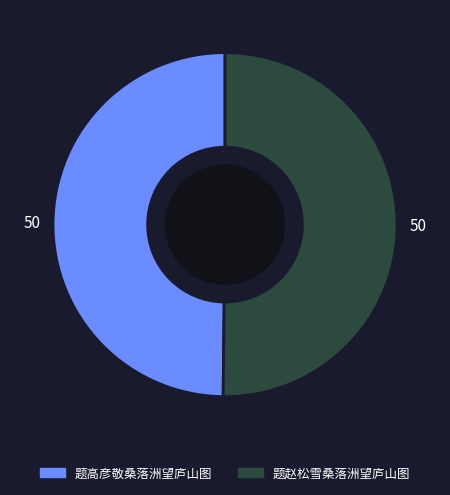

Is it true that 题高彦敬桑落洲望庐山图 is 50% of the pie?

True